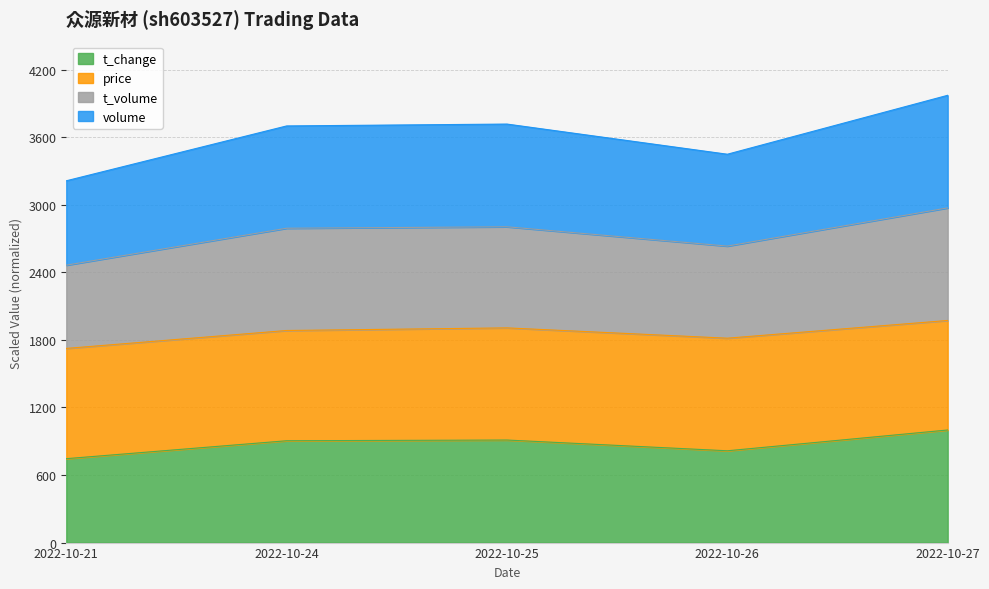

Which series changed the most between 2022-10-21 and 2022-10-26?

t_volume